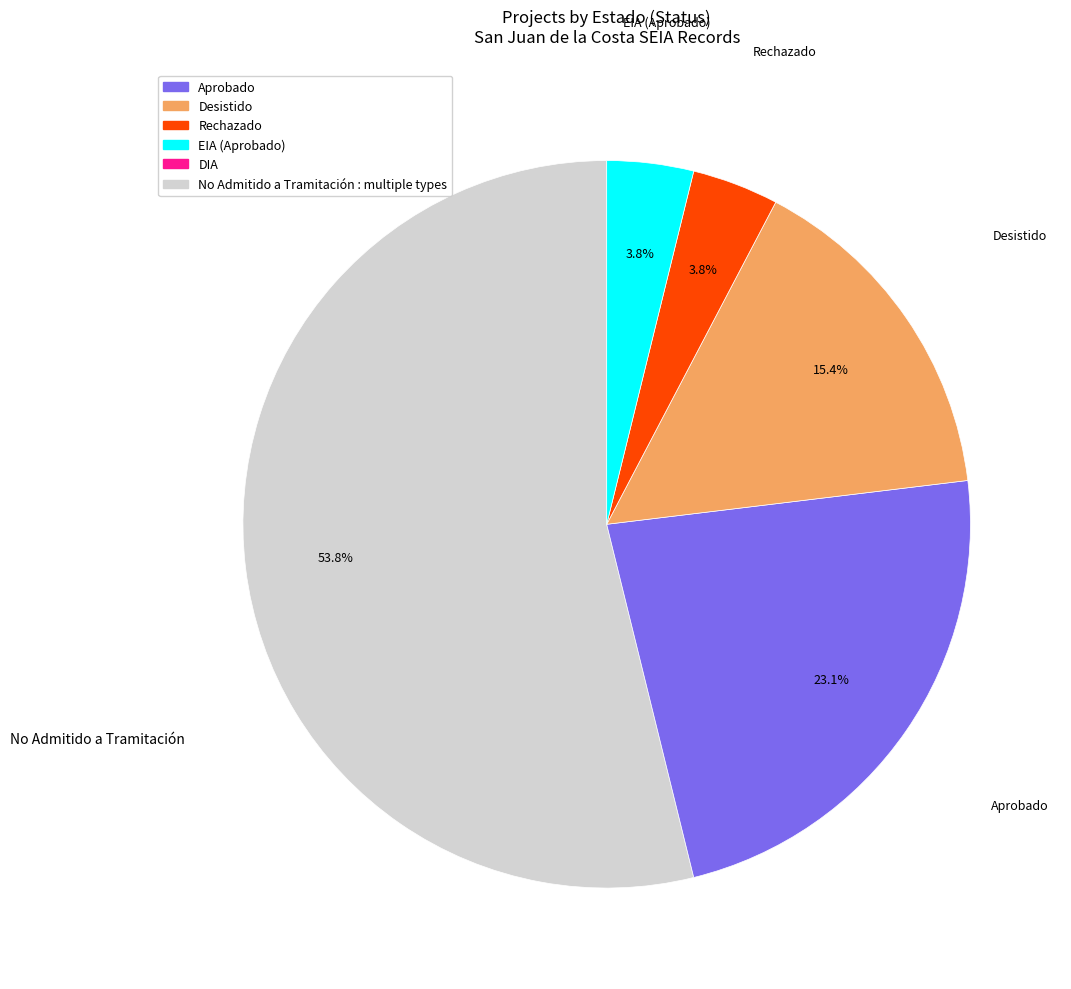

Is there a majority slice in this chart?

Yes